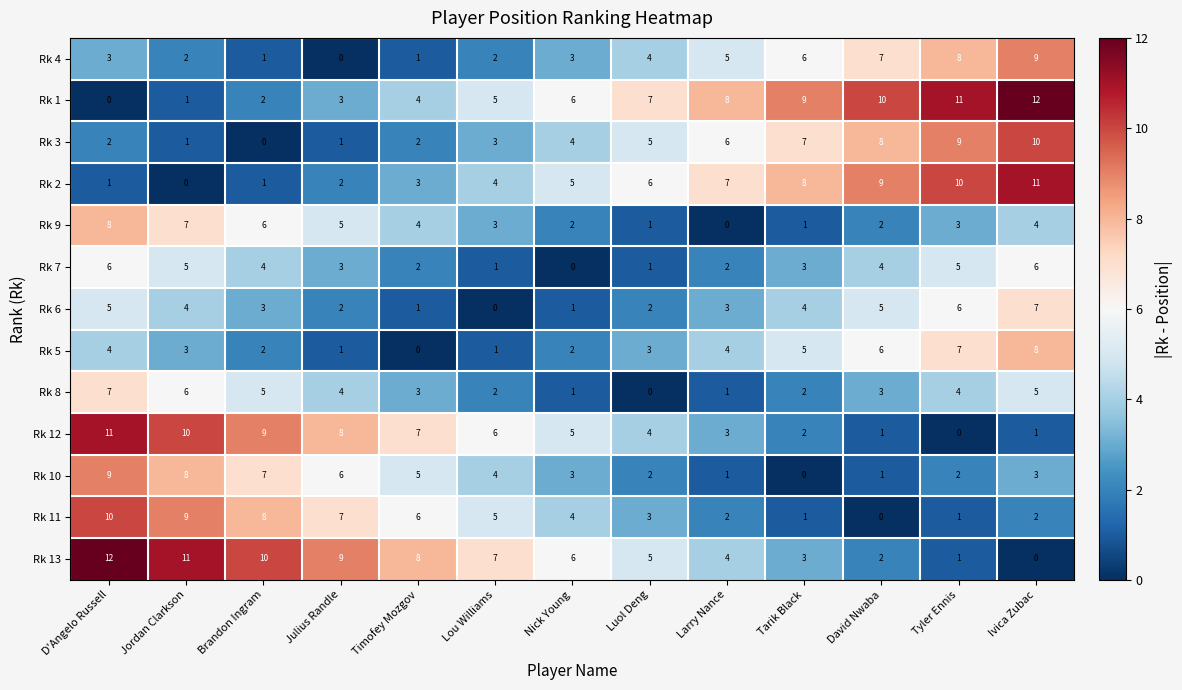

What is the maximum value shown in the chart?

12